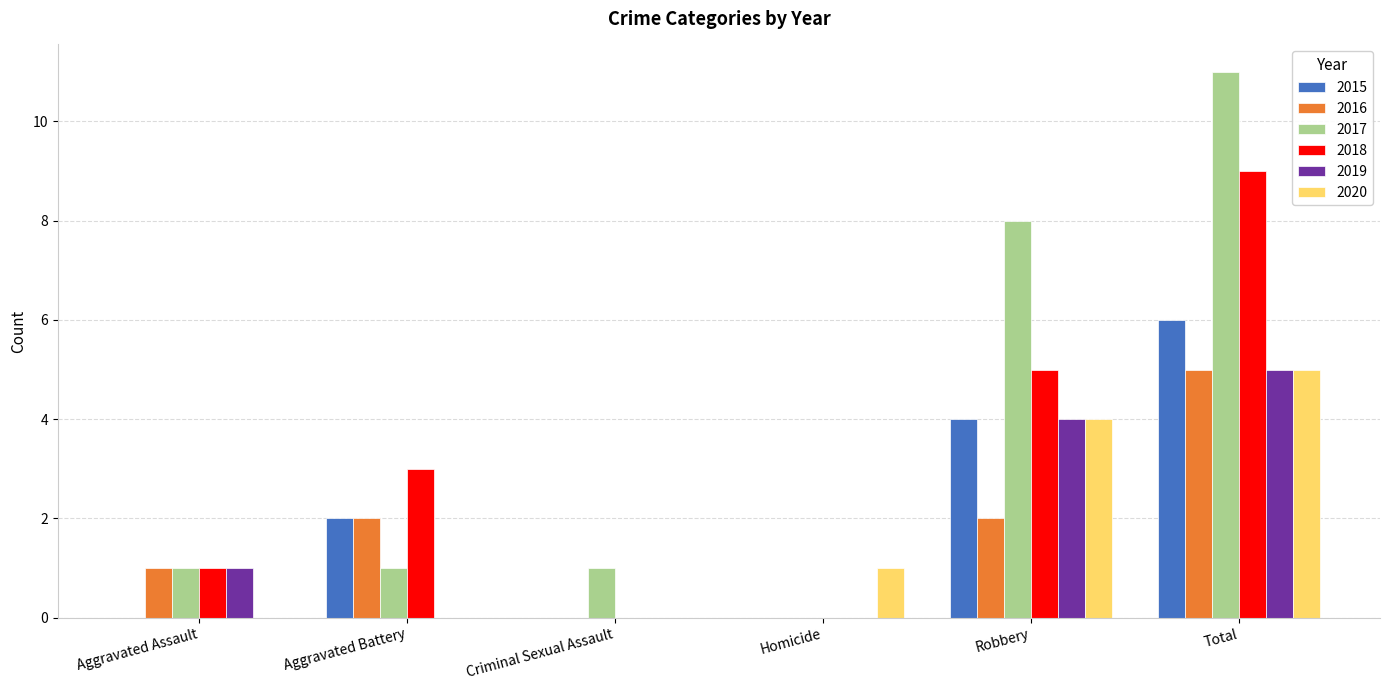

What are all the series names shown in the legend?

2015, 2016, 2017, 2018, 2019, 2020